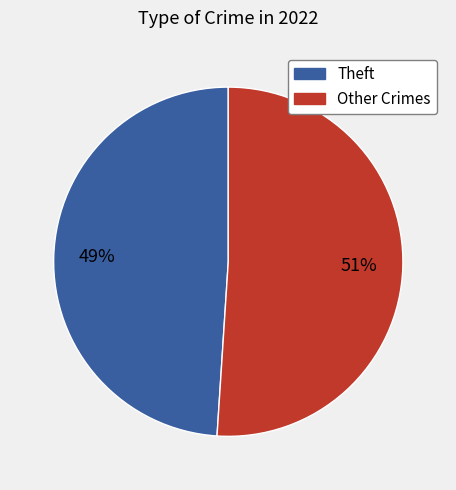

Is there a majority slice in this chart?

Yes